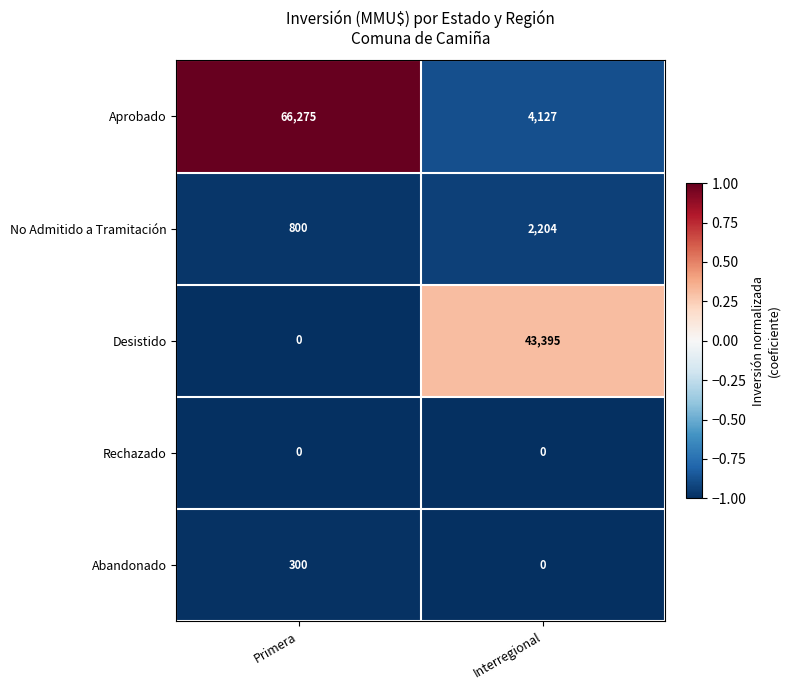

Which category has the highest value across all series?

Primera